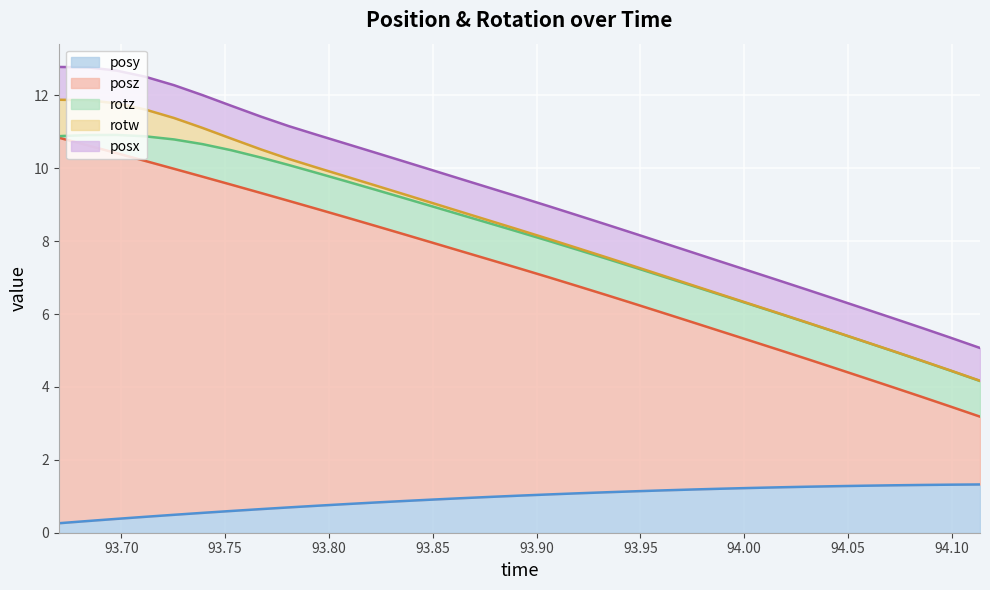

Reading left to right, extract all data points from this chart.

posy: 0=0.3	1=0.3	2=0.4	3=0.4	4=0.5	5=0.5	6=0.6	7=0.6	8=0.7	9=0.7	10=0.8	11=0.8	12=0.9	13=0.9	14=0.9	15=1.0	16=1.0	17=1.1	18=1.1	19=1.1	20=1.1	21=1.2	22=1.2	23=1.2	24=1.2	25=1.2	26=1.3	27=1.3	28=1.3	29=1.3	30=1.3	31=1.3	32=1.3
posz: 0=10.6	1=10.3	2=10.0	3=9.8	4=9.5	5=9.2	6=9.0	7=8.7	8=8.4	9=8.1	10=7.9	11=7.6	12=7.3	13=7.0	14=6.8	15=6.5	16=6.2	17=6.0	18=5.7	19=5.4	20=5.1	21=4.9	22=4.6	23=4.3	24=4.0	25=3.8	26=3.5	27=3.2	28=3.0	29=2.7	30=2.4	31=2.1	32=1.9
rotz: 0=0.0	1=0.3	2=0.5	3=0.7	4=0.8	5=0.9	6=0.9	7=1.0	8=1.0	9=1.0	10=1.0	11=1.0	12=1.0	13=1.0	14=1.0	15=1.0	16=1.0	17=1.0	18=1.0	19=1.0	20=1.0	21=1.0	22=1.0	23=1.0	24=1.0	25=1.0	26=1.0	27=1.0	28=1.0	29=1.0	30=1.0	31=1.0	32=1.0
rotw: 0=1.0	1=1.0	2=0.9	3=0.7	4=0.6	5=0.4	6=0.3	7=0.2	8=0.2	9=0.1	10=0.1	11=0.1	12=0.1	13=0.1	14=0.1	15=0.1	16=0.1	17=0.1	18=0.0	19=0.0	20=0.0	21=0.0	22=0.0	23=0.0	24=0.0	25=0.0	26=0.0	27=0.0	28=0.0	29=0.0	30=0.0	31=0.0	32=0.0
posx: 0=0.9	1=0.9	2=0.9	3=0.9	4=0.9	5=0.9	6=0.9	7=0.9	8=0.9	9=0.9	10=0.9	11=0.9	12=0.9	13=0.9	14=0.9	15=0.9	16=0.9	17=0.9	18=0.9	19=0.9	20=0.9	21=0.9	22=0.9	23=0.9	24=0.9	25=0.9	26=0.9	27=0.9	28=0.9	29=0.9	30=0.9	31=0.9	32=0.9